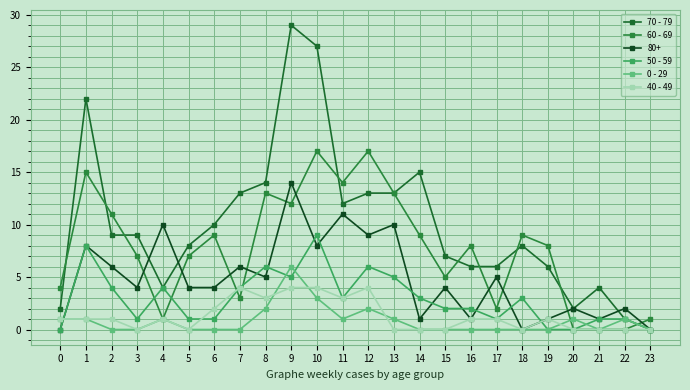

Is it true that 0 - 29 equals -2 at 5?

False